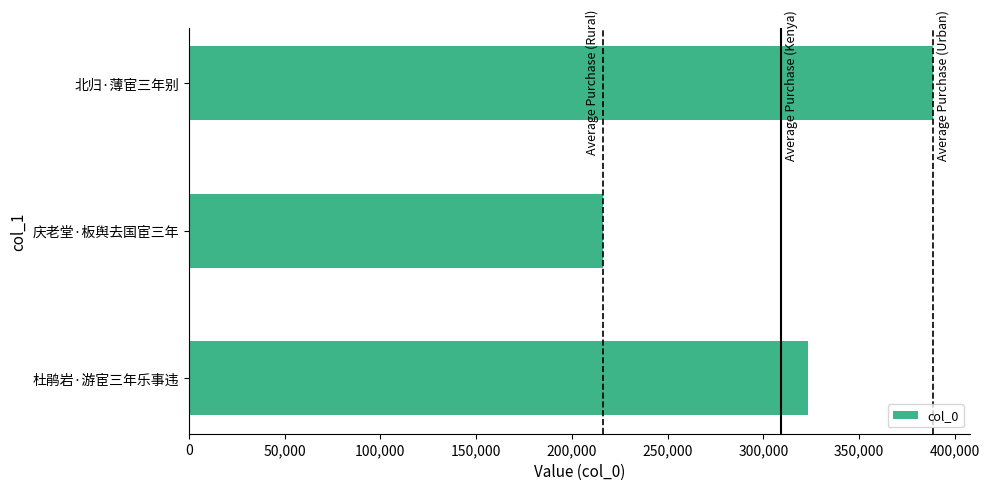

What is the change in value from 庆老堂·板舆去国宦三年 to 北归·薄宦三年别?

+172412